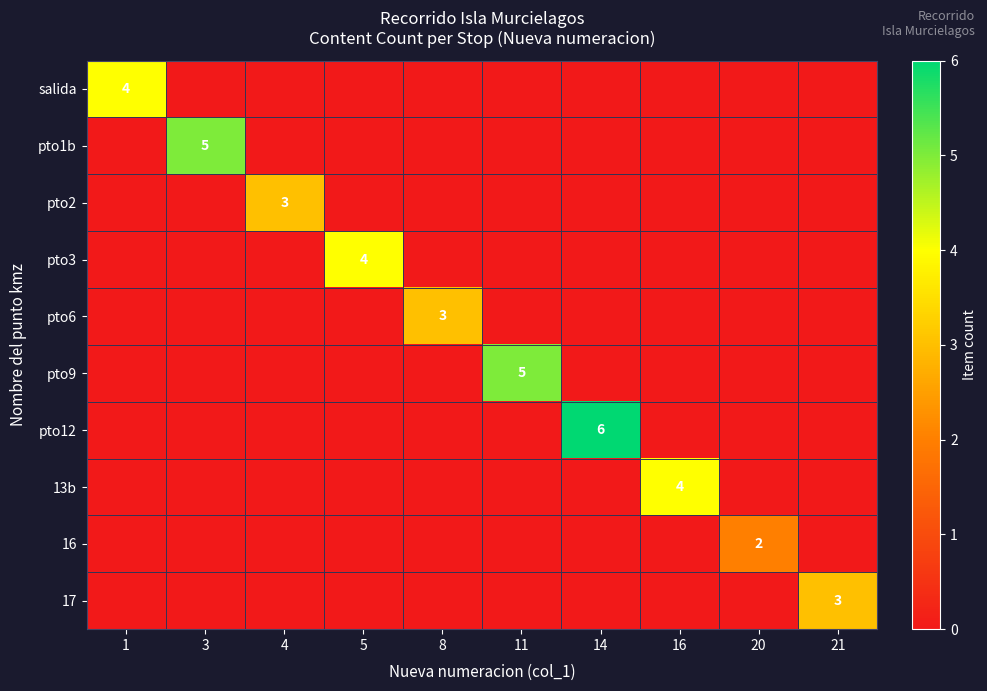

At which category does the chart reach its peak across all series?

14